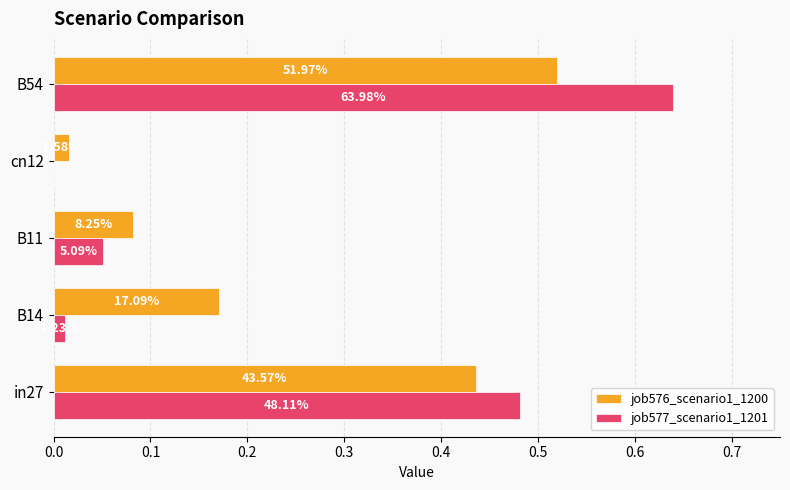

What are all the series names shown in the legend?

job576_scenario1_1200, job577_scenario1_1201